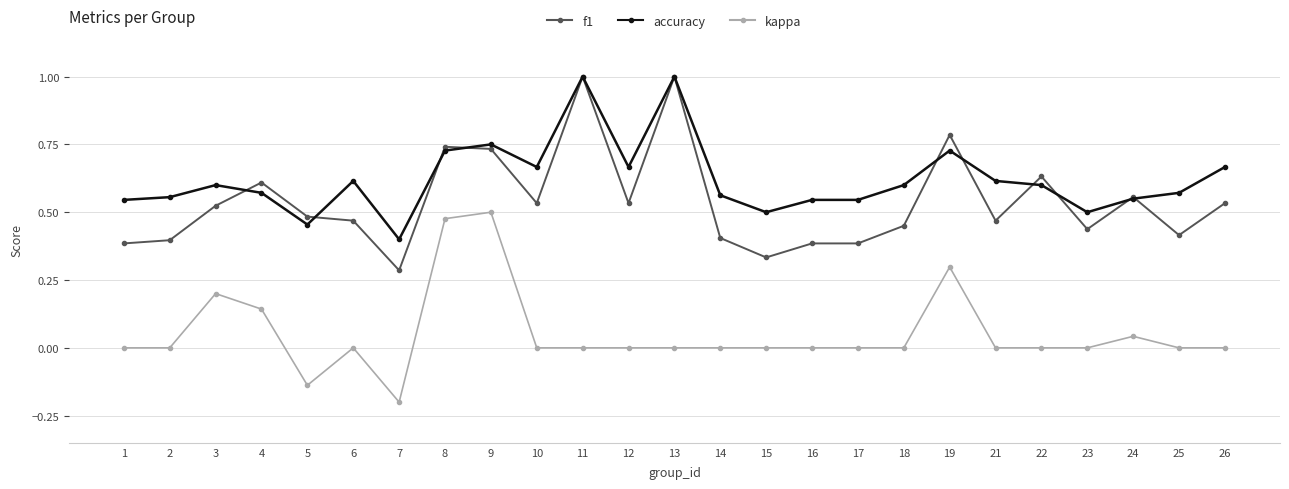

Is the value of accuracy at 11 greater than the value of kappa at 21?

Yes